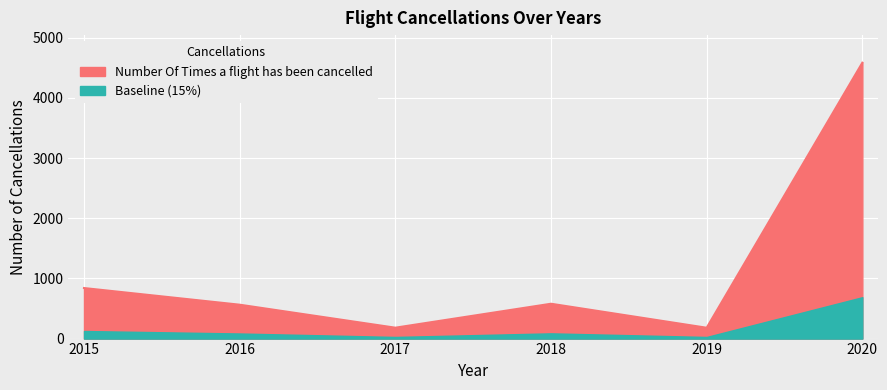

Which label corresponds to the largest value in the chart?

2020